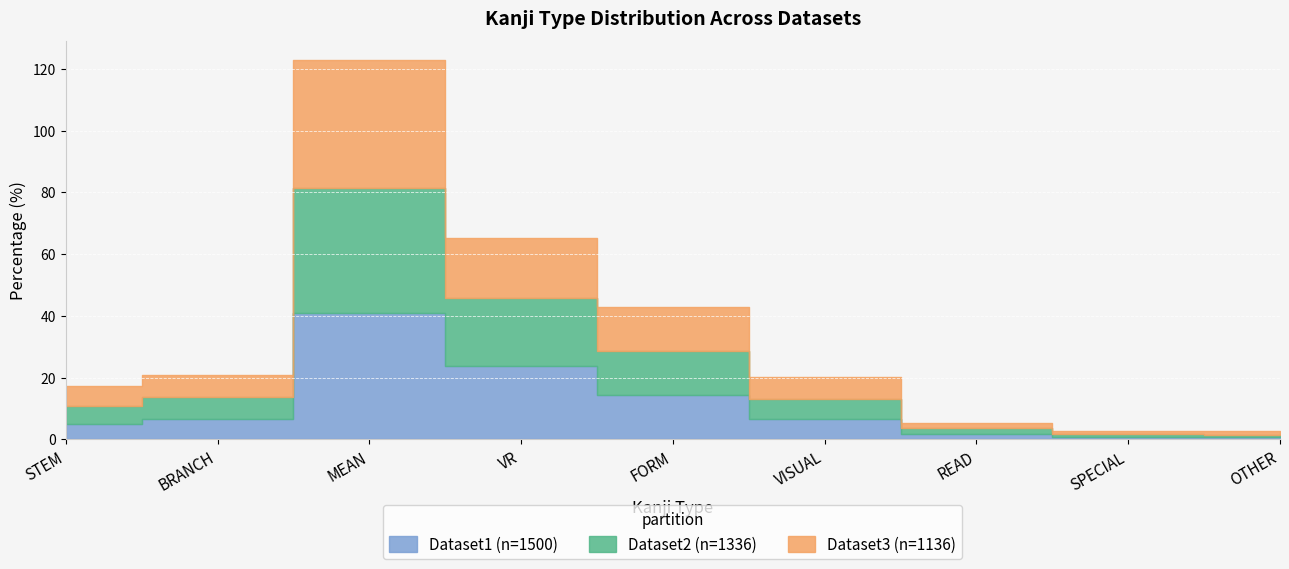

At which category is the sum across all series the highest?

MEAN